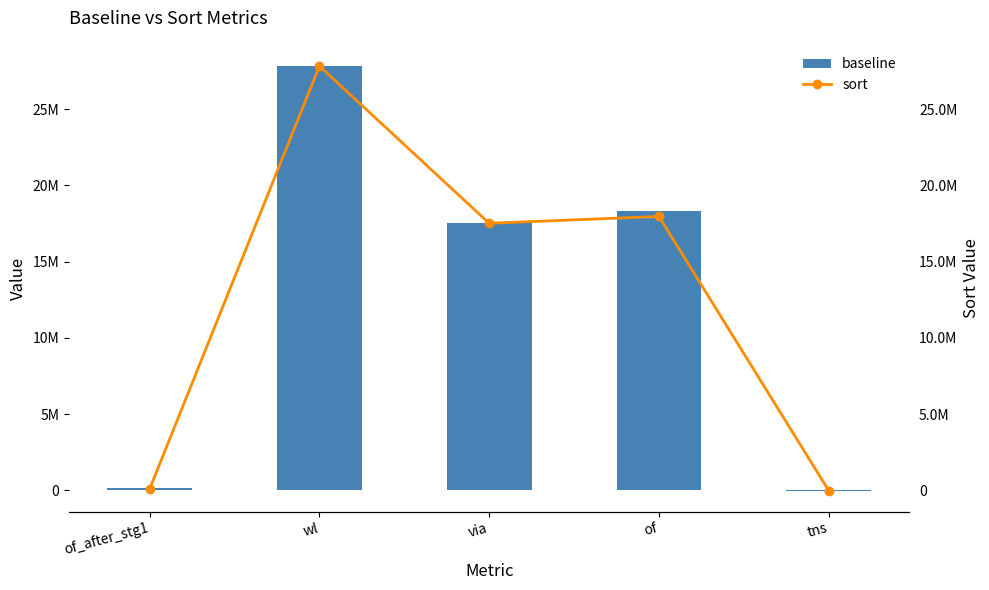

How many values in baseline are below zero?

1